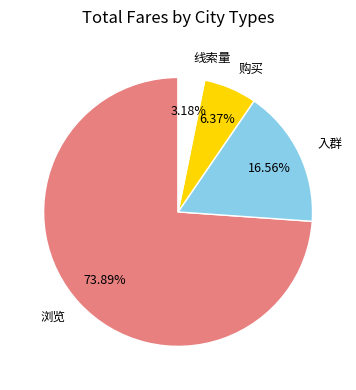

What portion of the pie excludes 浏览?

26.1%